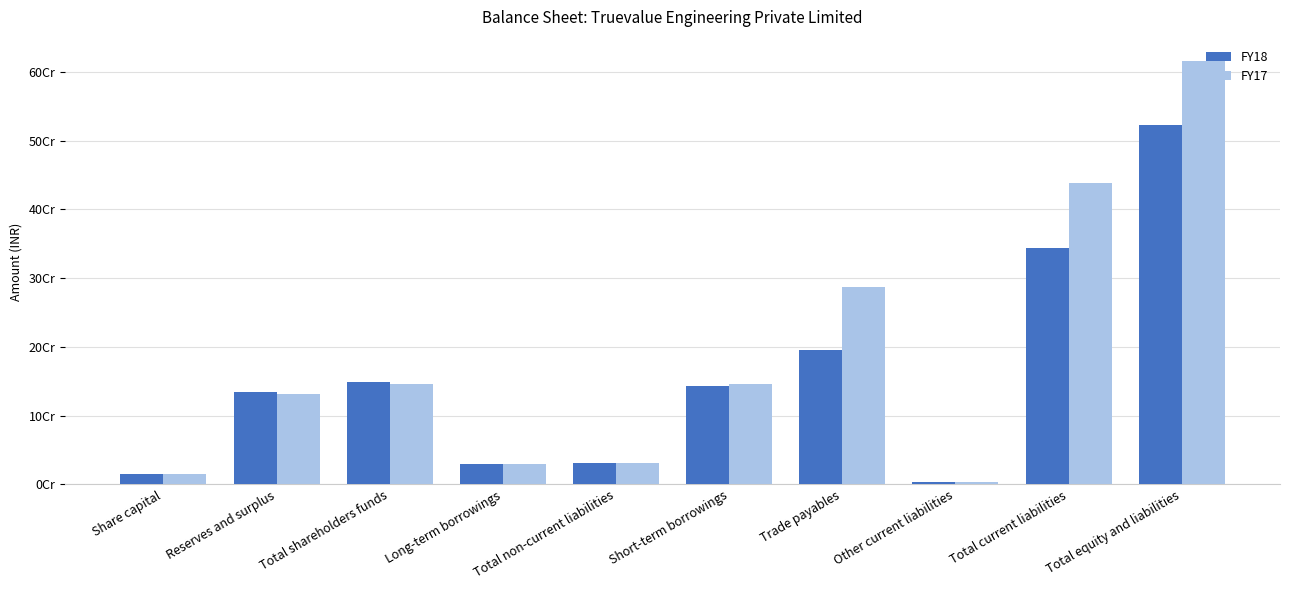

Rank the series by their maximum value, from lowest to highest.

FY18, FY17